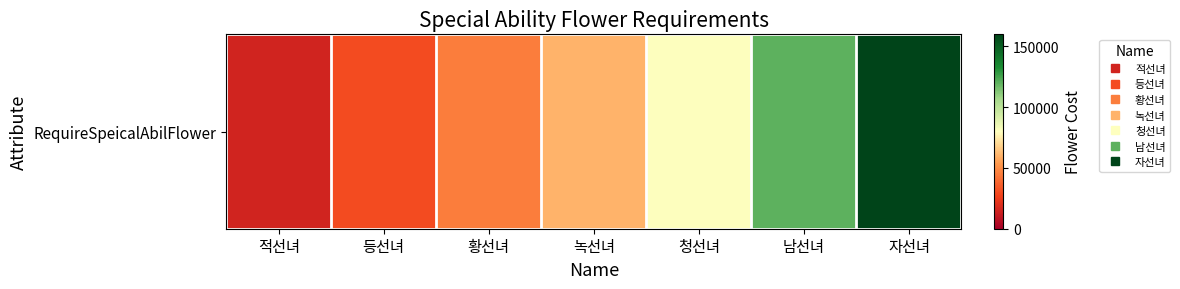

Approximately how many times larger is the value at 녹선녀 compared to 황선녀?

1.3